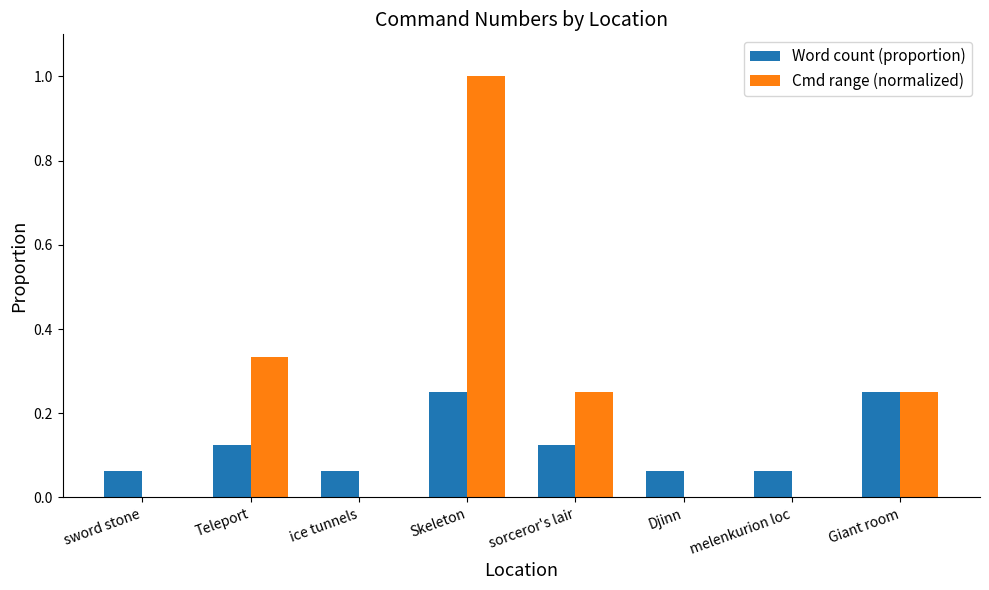

What are all the series names shown in the legend?

Word count (proportion), Cmd range (normalized)